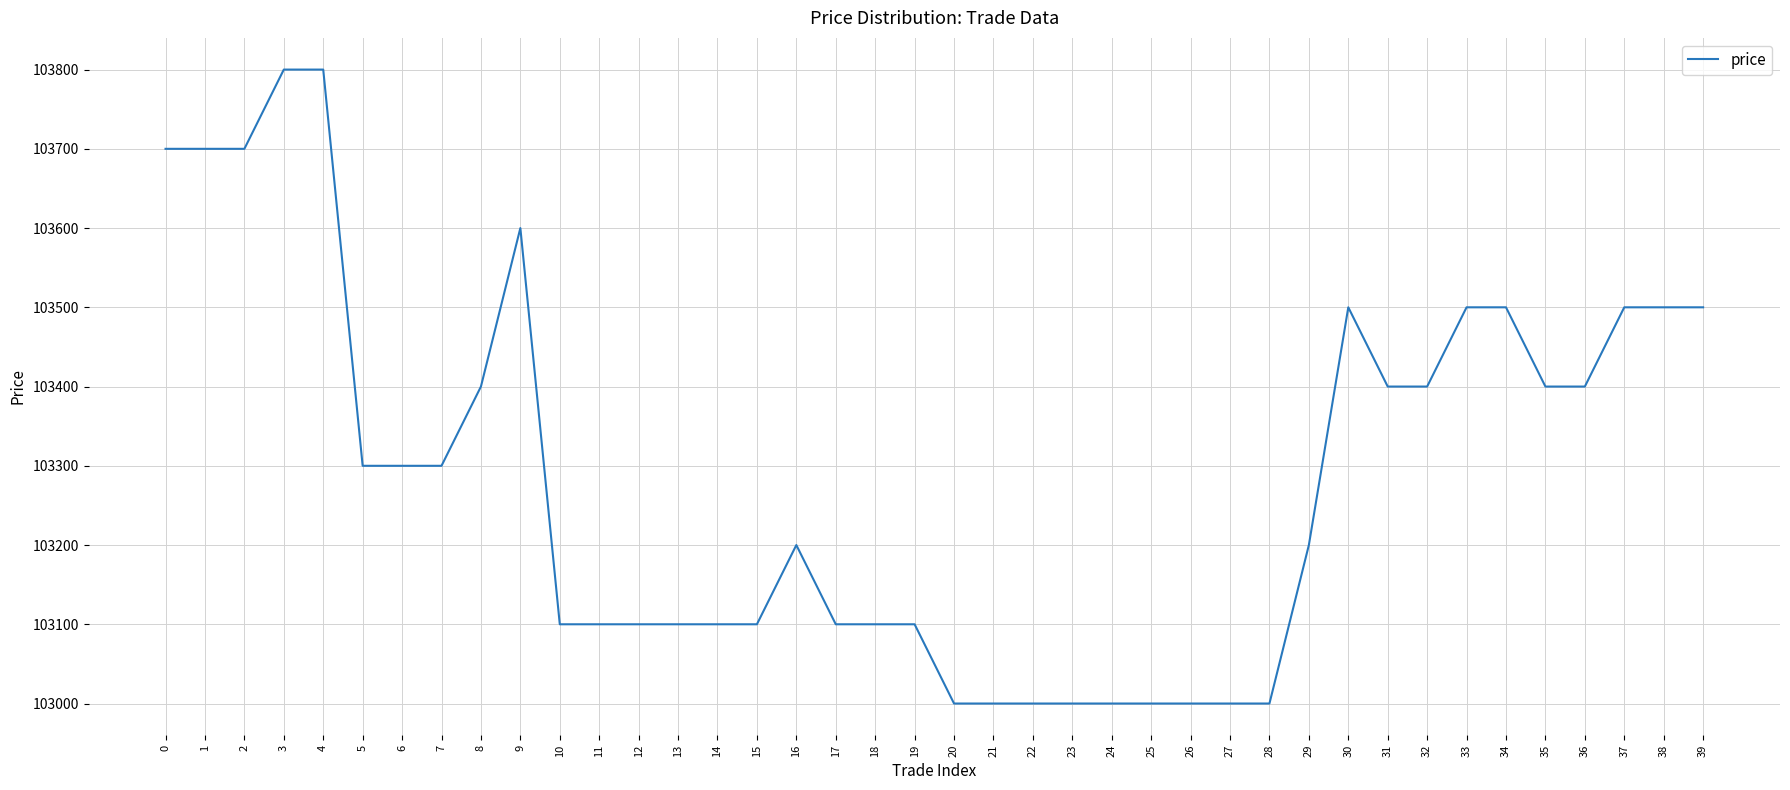

The chart shows a value of 157251 at 0. True or false?

False